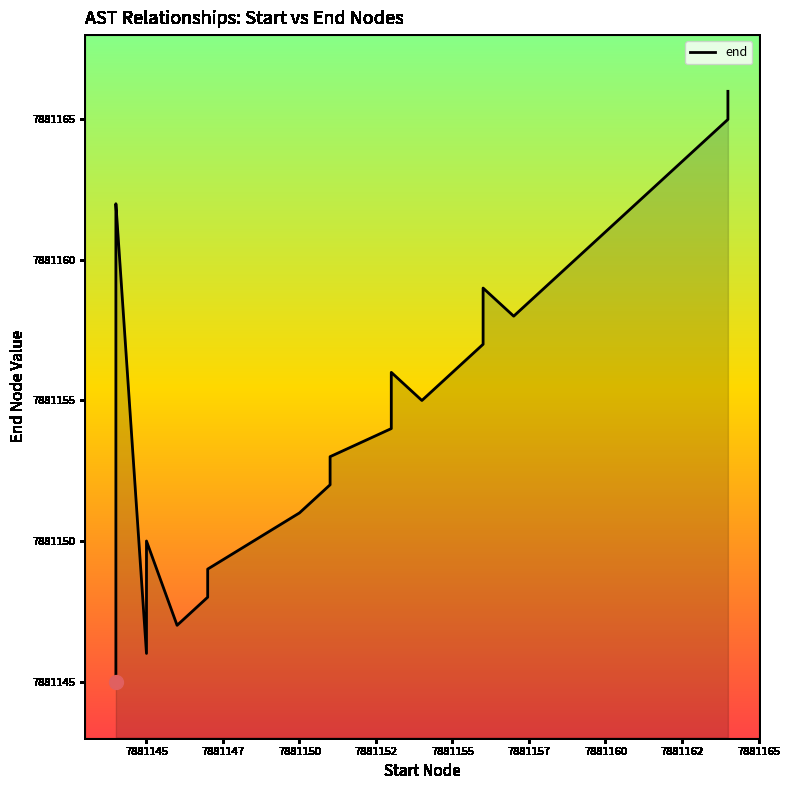

What is the minimum value shown in the chart?

7881145